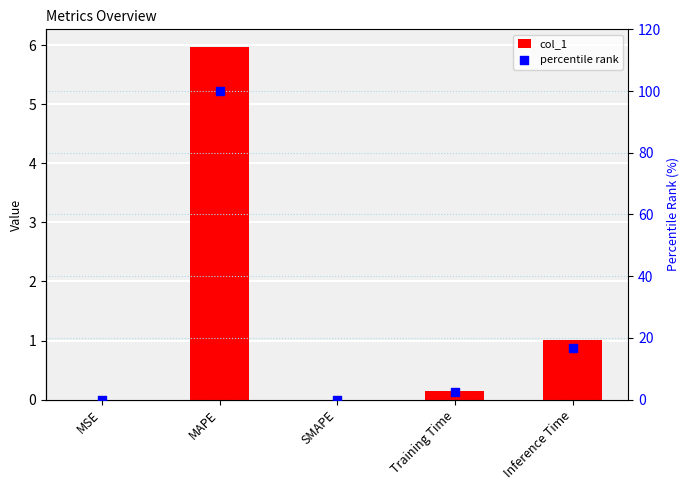

What is the total value across all series at MAPE?

106.0